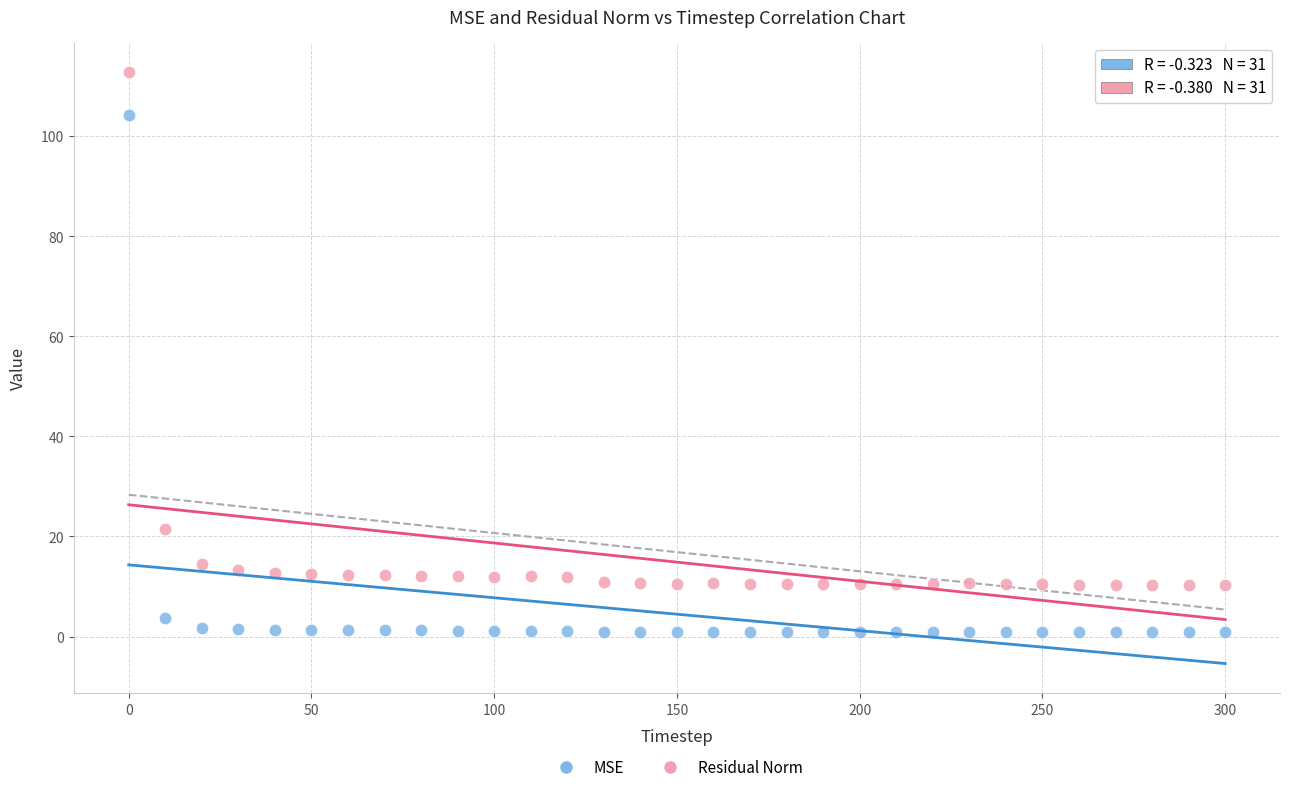

Which series reaches the maximum Y coordinate?

Residual Norm